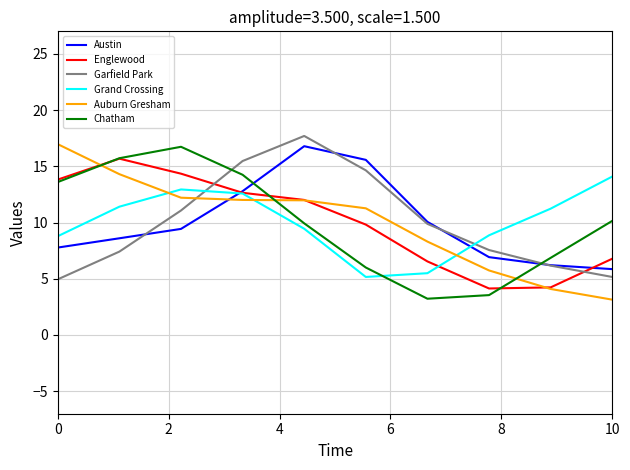

What is the smallest value displayed?

3.1